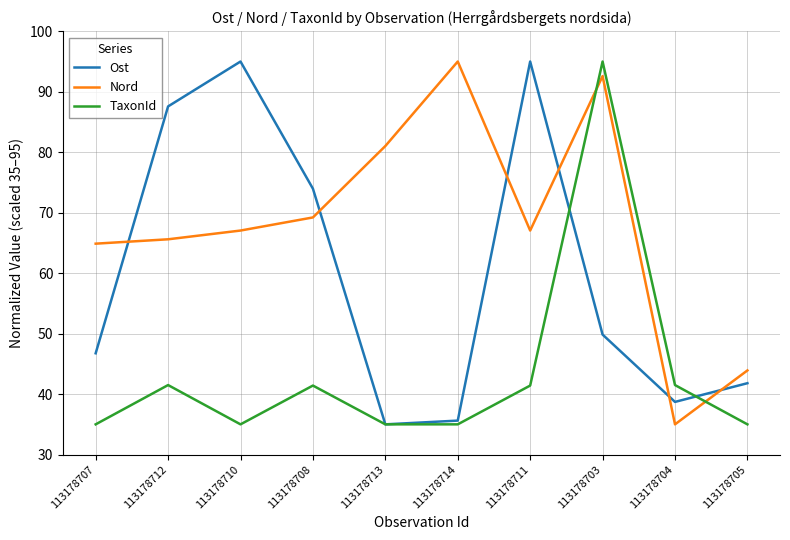

In Nord, how many points are lower than both neighbors (excluding endpoints)?

2